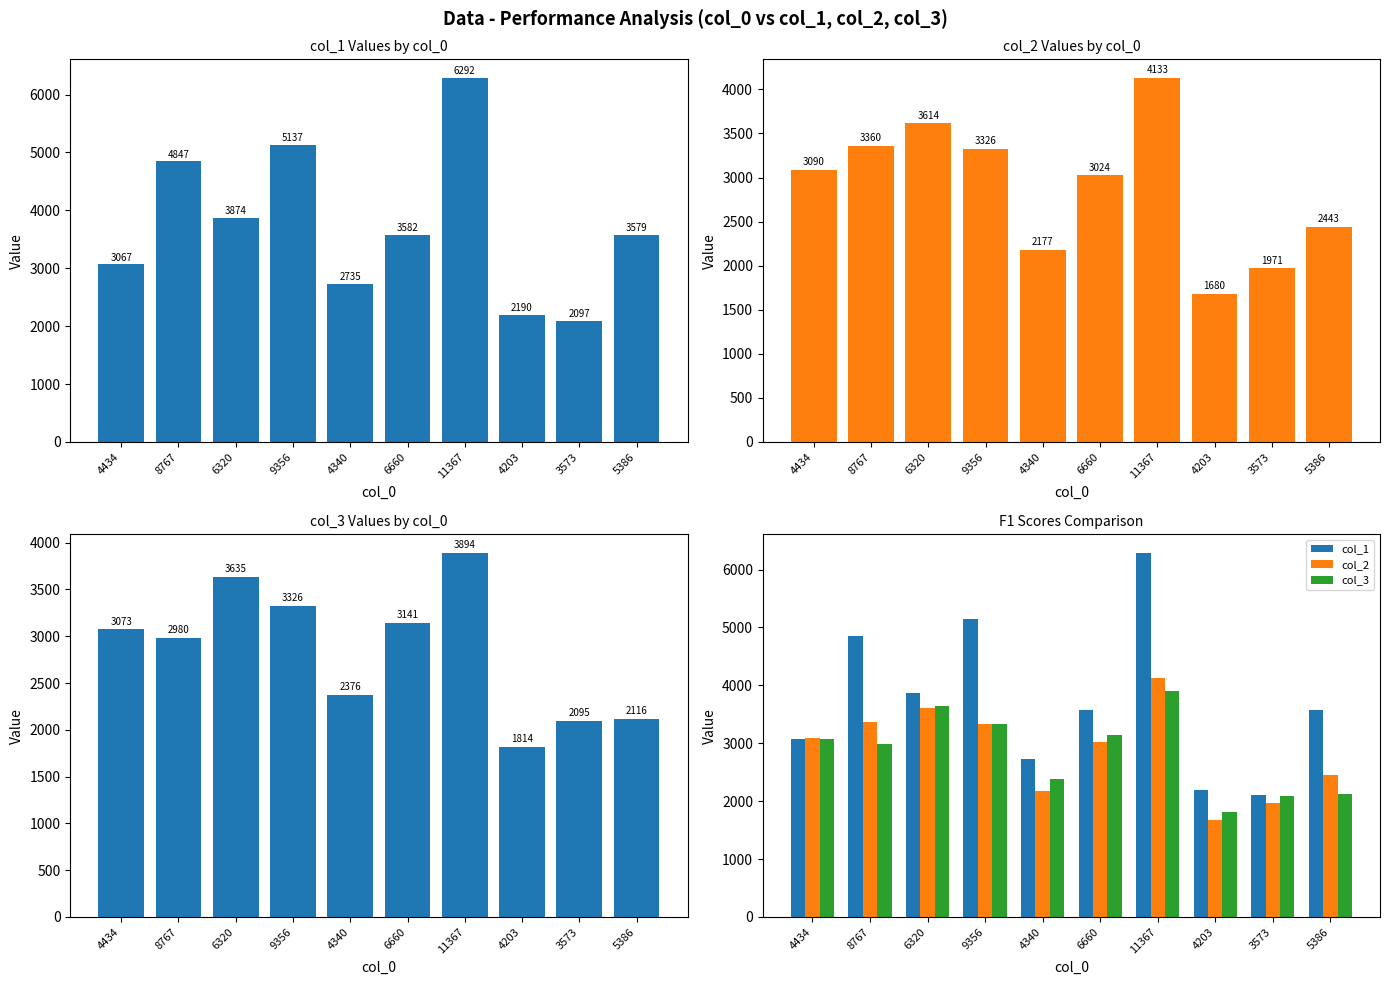

Does the chart contain stacked bars?

No